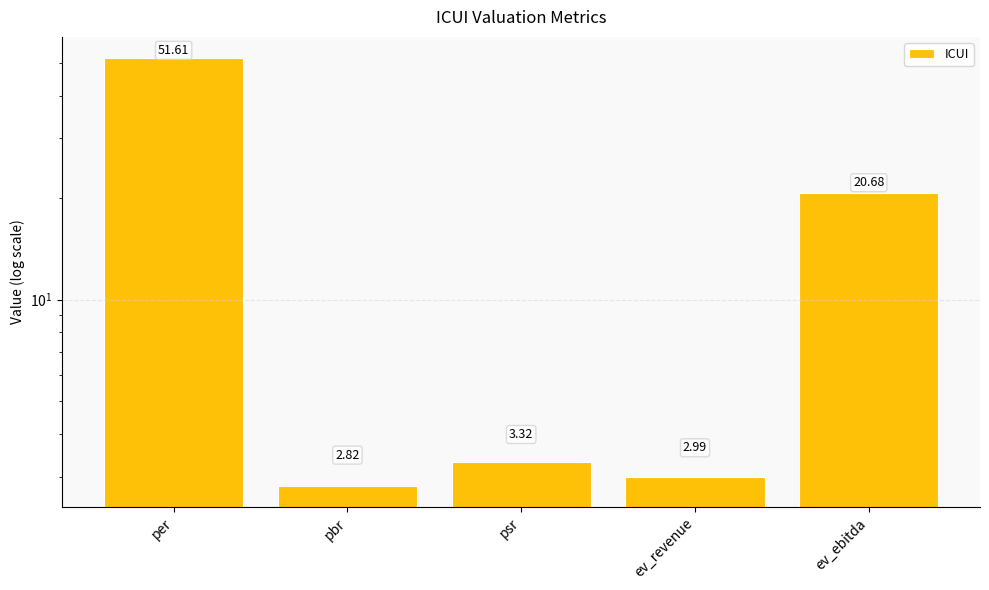

What position from the right is ev_revenue?

2